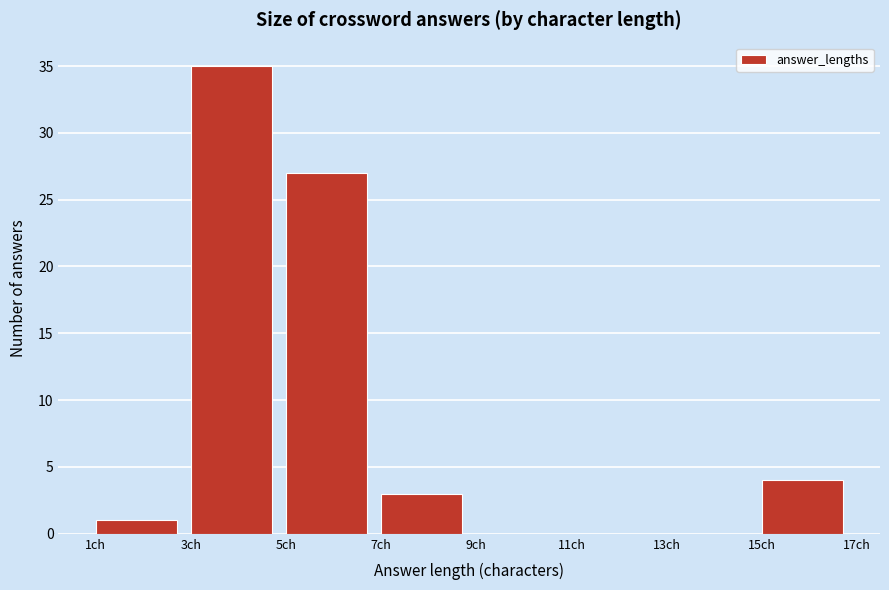

Reading left to right, transcribe this chart: for each bar, give the range it covers on the x-axis and its height. The values are not printed on the chart, so give them approximately, as read against the axis.

1 to 3: 1
3 to 5: 35
5 to 7: 27
7 to 9: 3
9 to 11: 0
11 to 13: 0
13 to 15: 0
15 to 17: 4